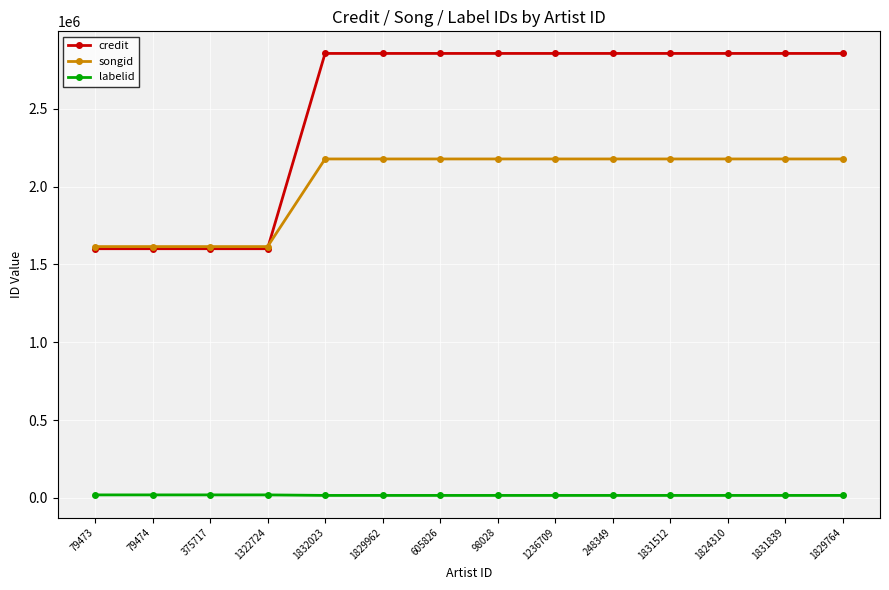

Count the labelid values in the range 16092 to 19433.

14